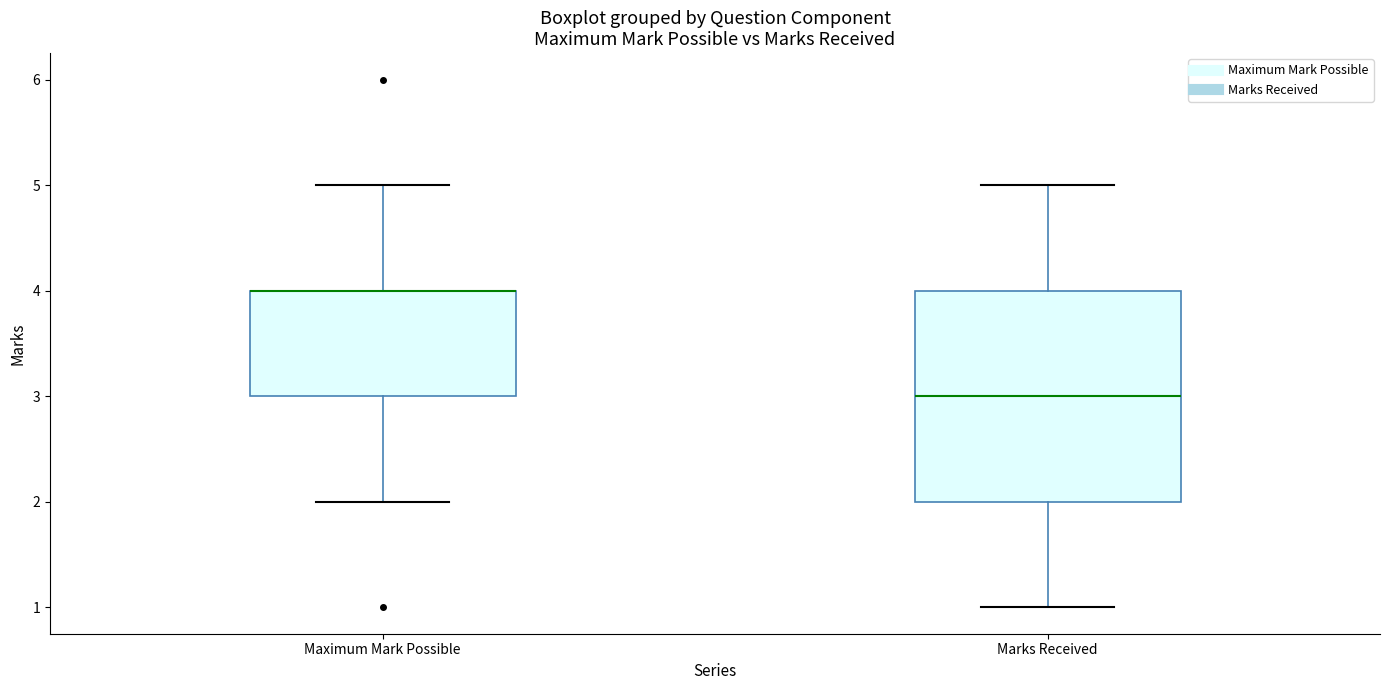

Where is the upper edge of the box for Maximum Mark Possible on the y-axis? The values are not printed on the chart, so give them approximately, as read against the axis.

4